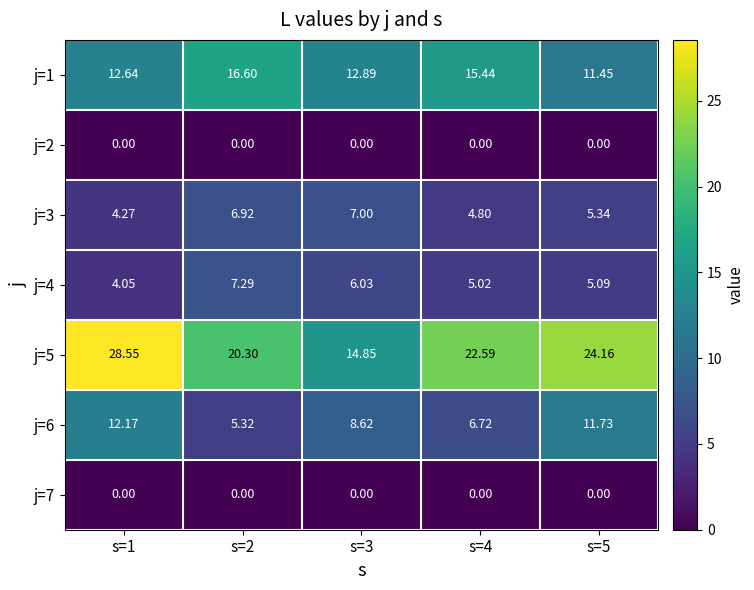

What is the difference between the highest and lowest values at s=3?

14.8